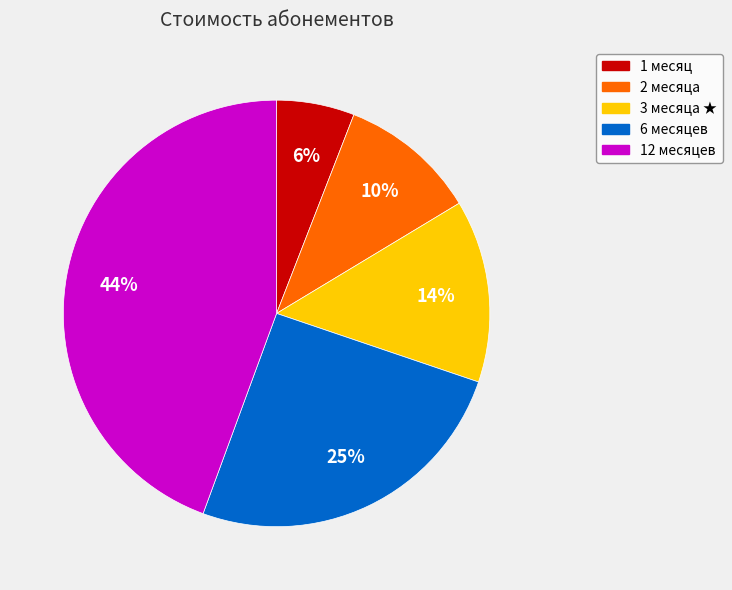

Do 3 месяца ★ and 12 месяцев together represent more than half of the pie?

Yes